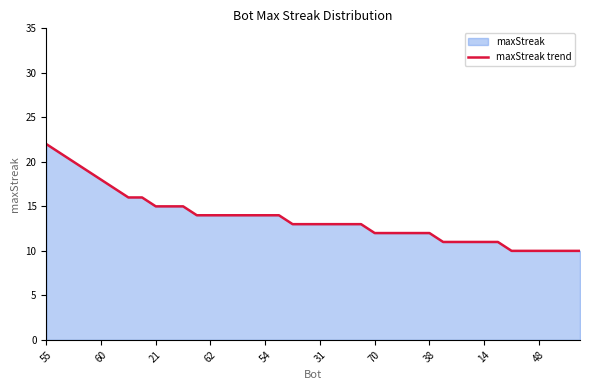

What is the greatest value displayed?

22